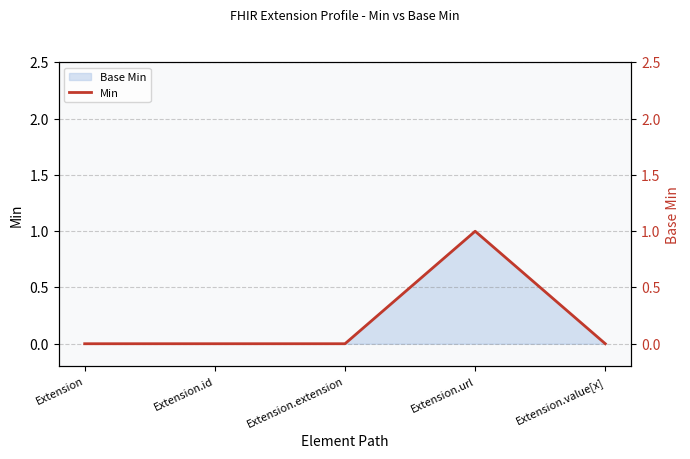

Read the value at Extension.url.

1